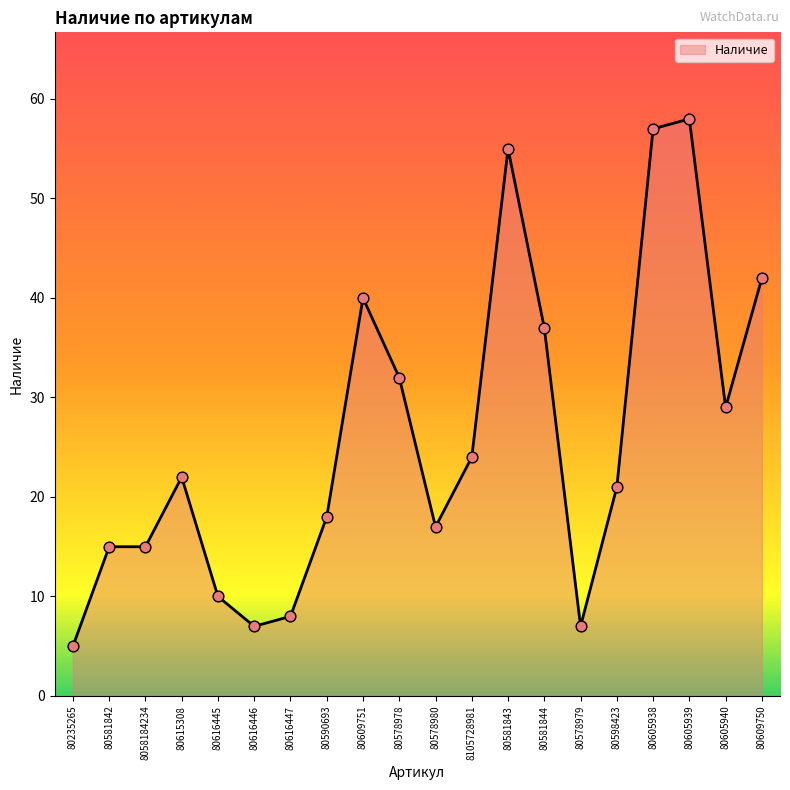

Between 80605940 and 80578980, which is larger?

80605940